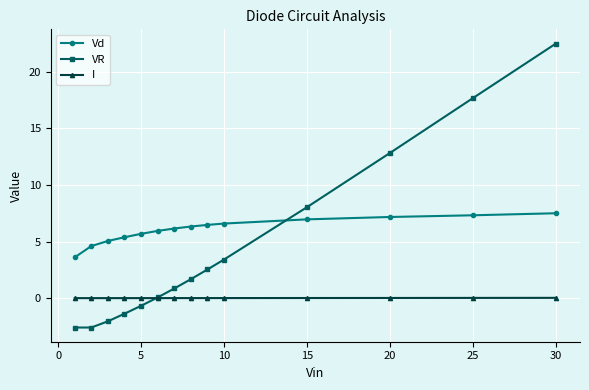

What is the value of the Vd point at the 10th from the left?

6.6